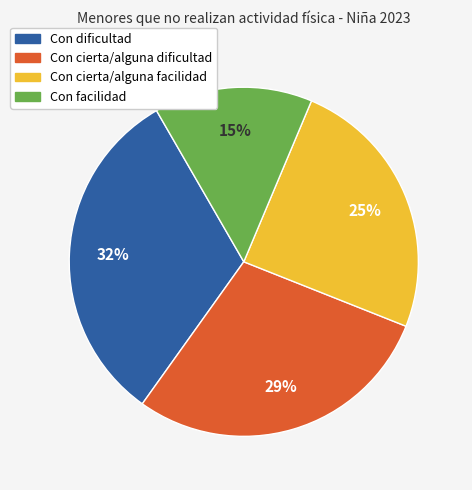

Do Con dificultad and Con cierta/alguna dificultad together represent more than half of the pie?

Yes